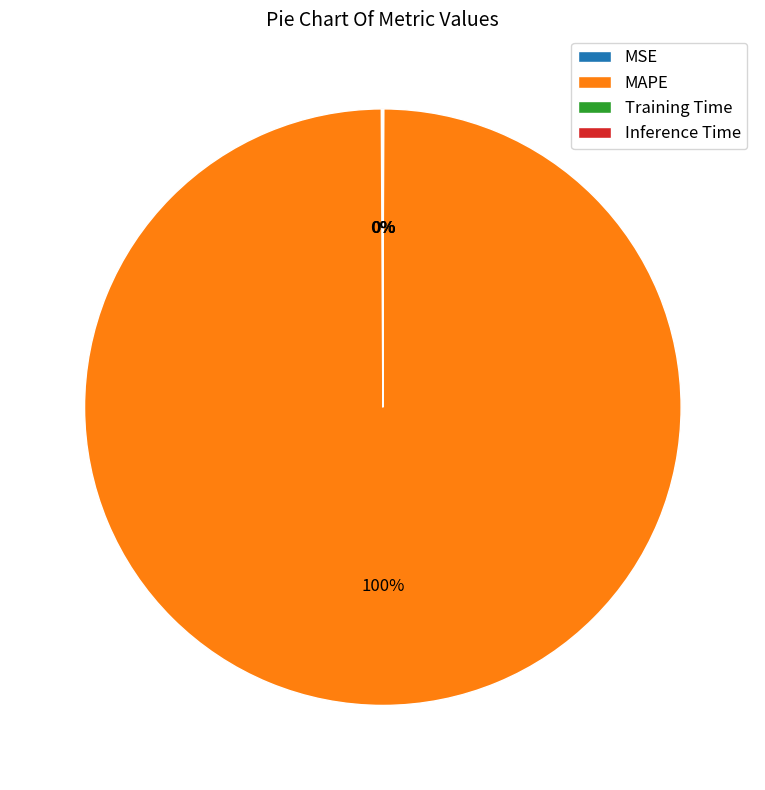

To the nearest percent, what is the average slice percentage?

25%